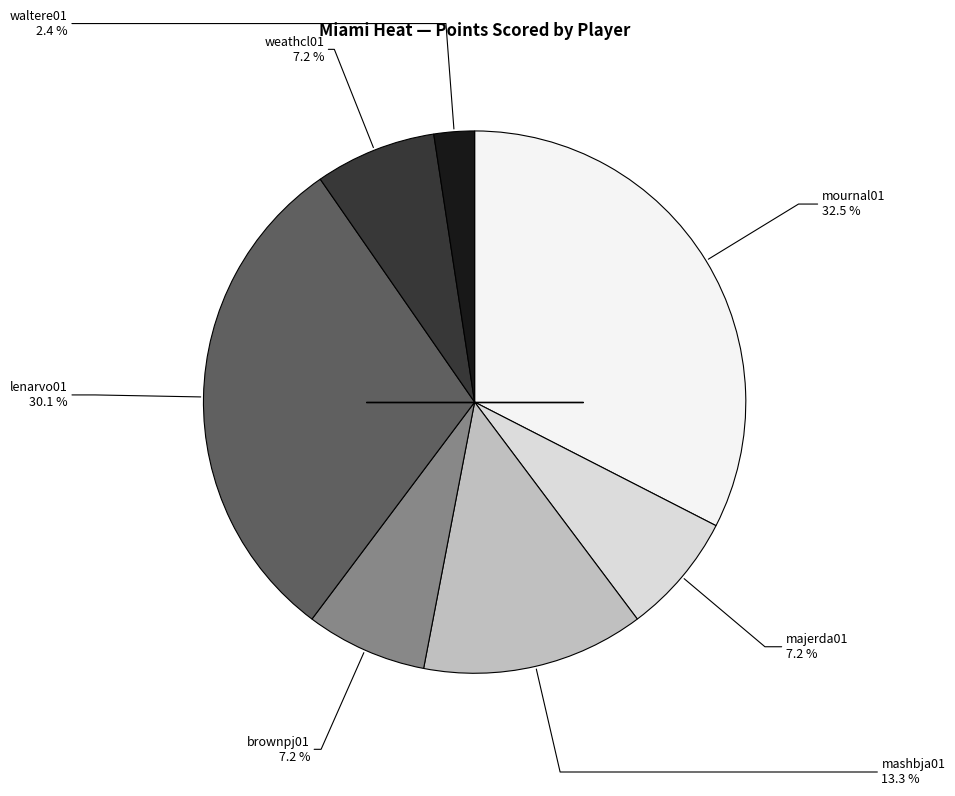

Does any single category account for the majority?

No